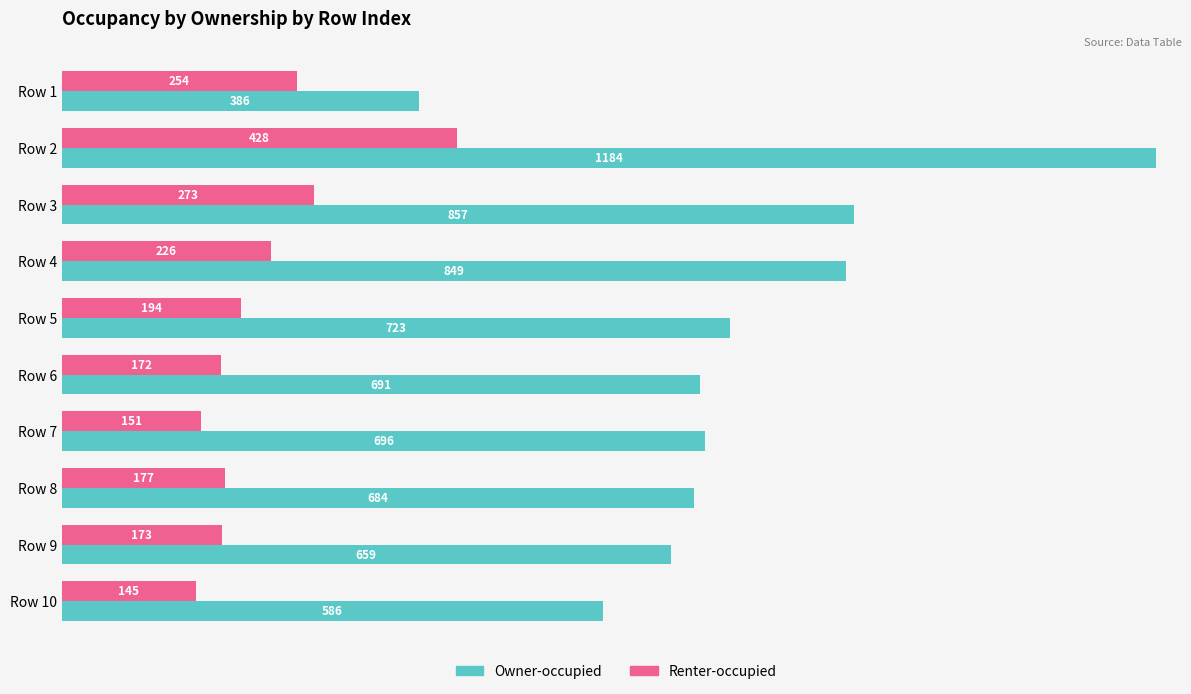

Which series has the largest total across all categories?

Owner-occupied